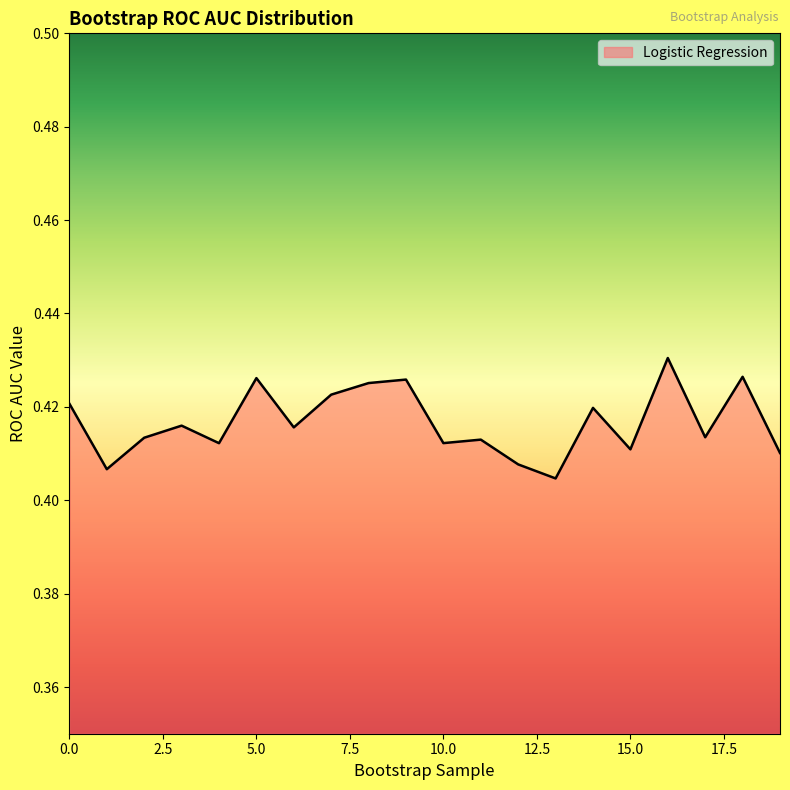

What is the sum of all values?

8.3